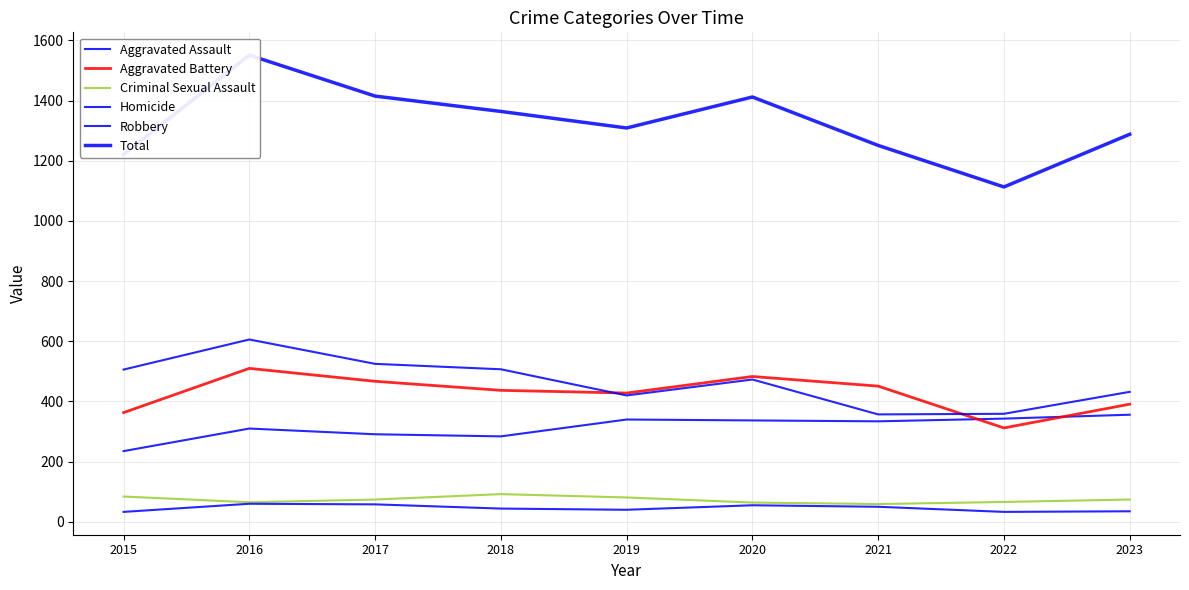

What is the difference between the Robbery values at 2016 and 2022?

247